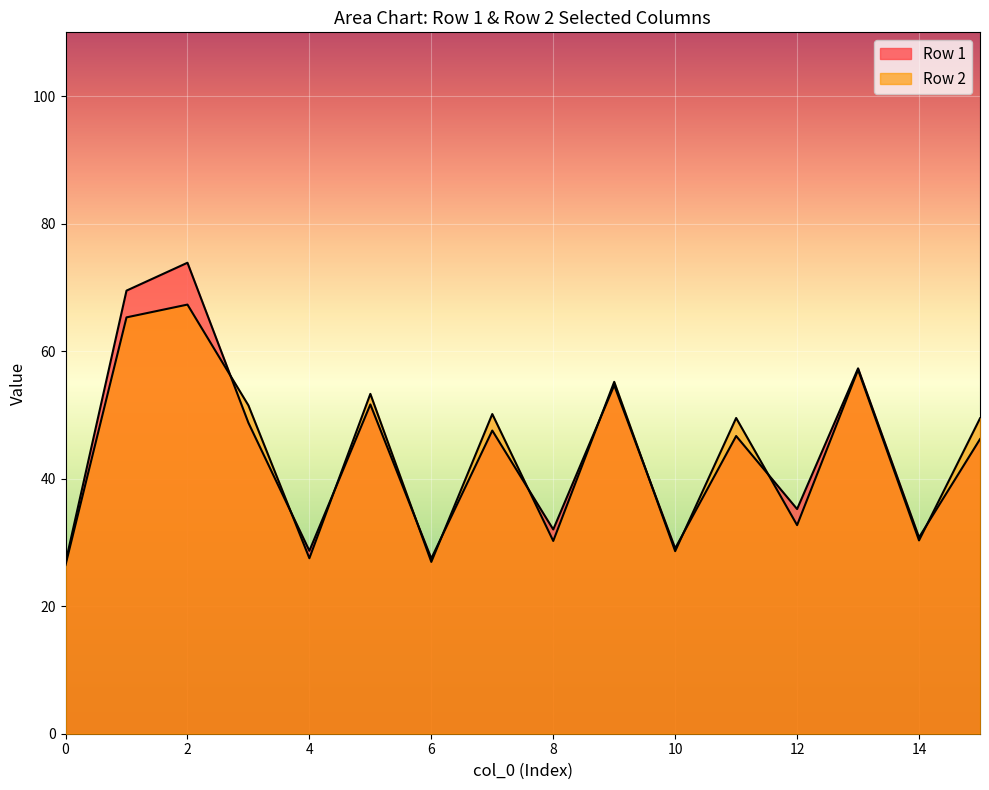

The Row 1 - y1 series shows 23.1 at 1. True or false?

False